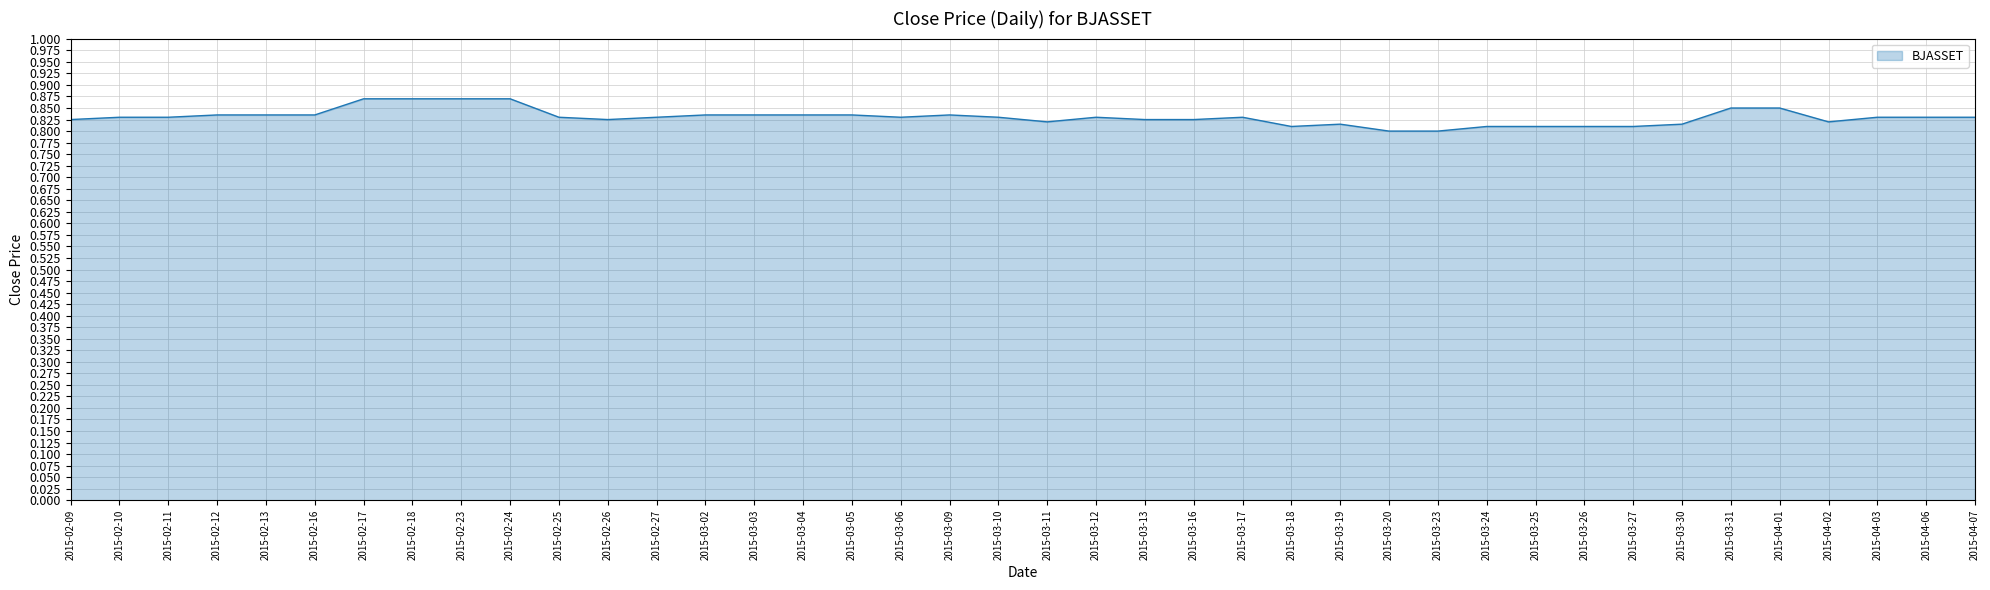

What position from the right is 2015-03-09?

22